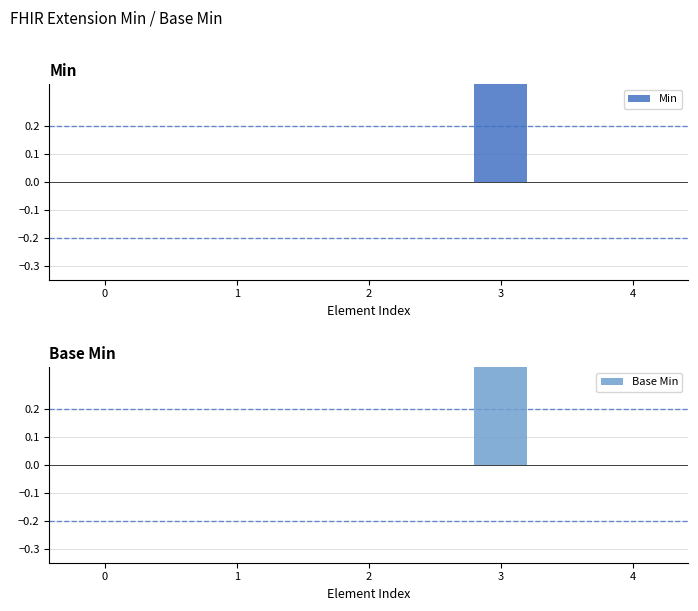

Is the value of Min at 1 greater than the value of Base Min at 1?

No